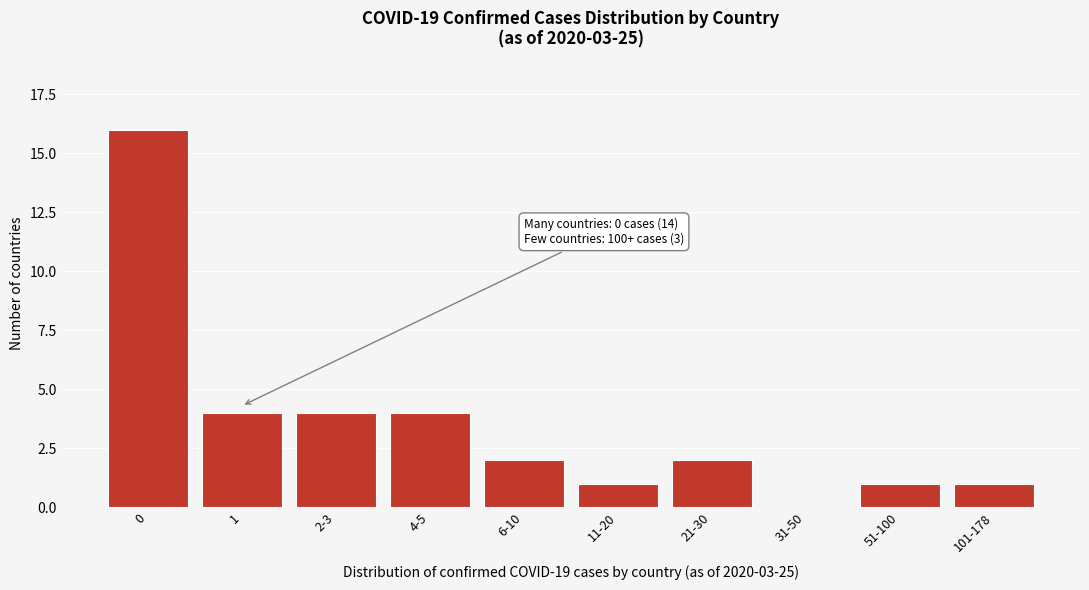

Reading left to right, extract all data points from this chart.

0=16	1=4	2-3=4	4-5=4	6-10=2	11-20=1	21-30=2	31-50=0	51-100=1	101-178=1